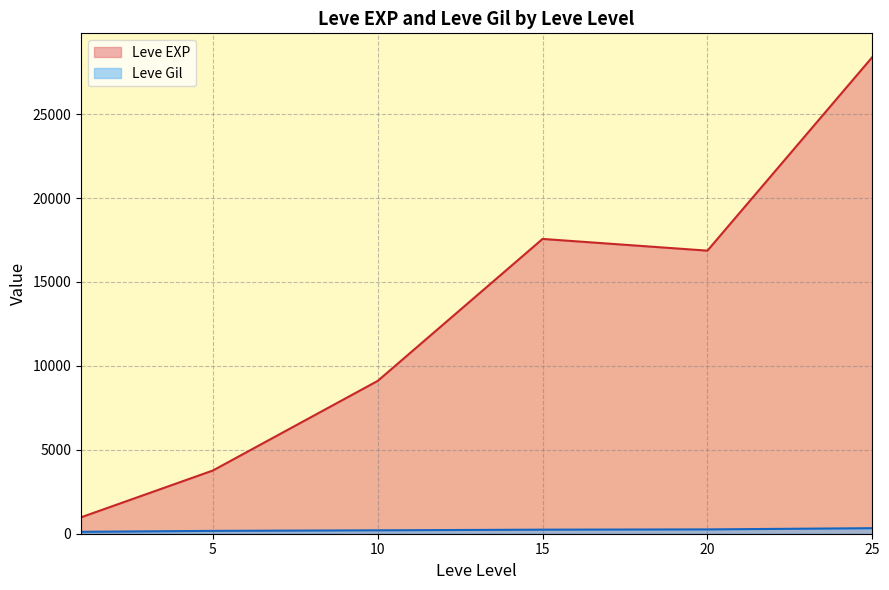

True or false: Leve EXP and Leve Gil intersect in this chart.

False